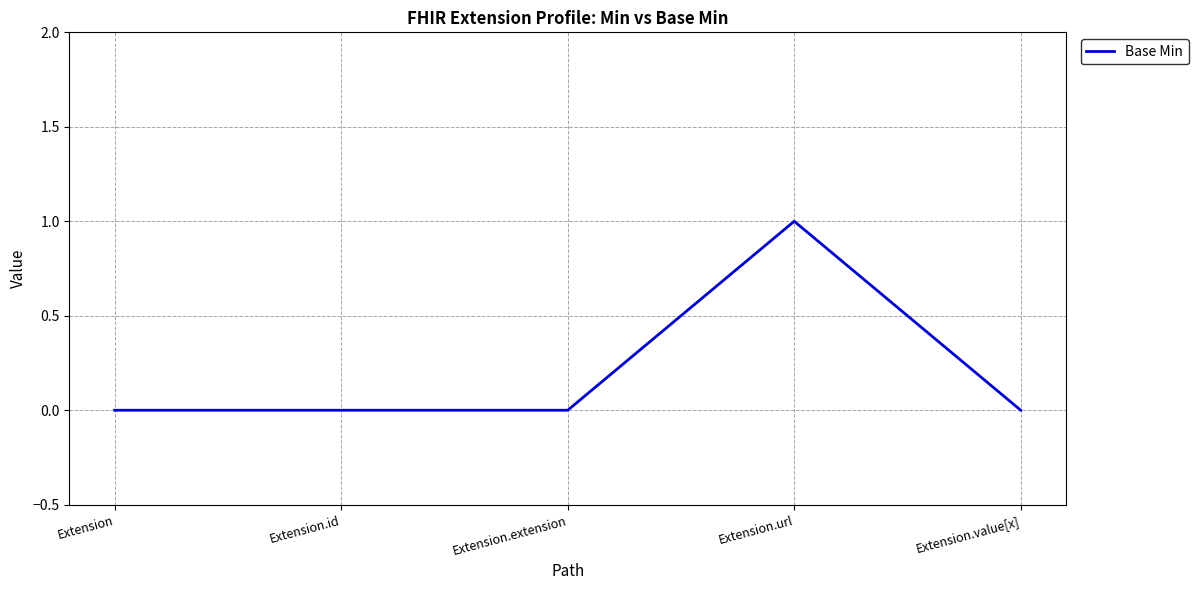

What is the change in value from Extension.id to Extension.url?

+1